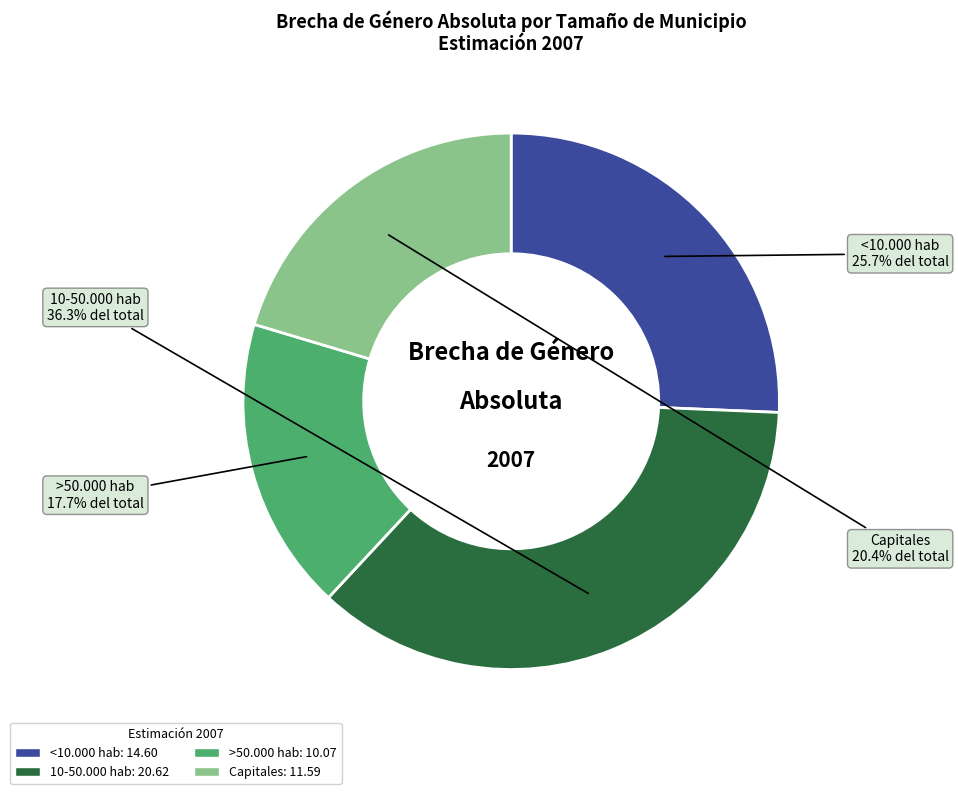

To the nearest percent, what portion does 10-50.000 hab represent?

36%